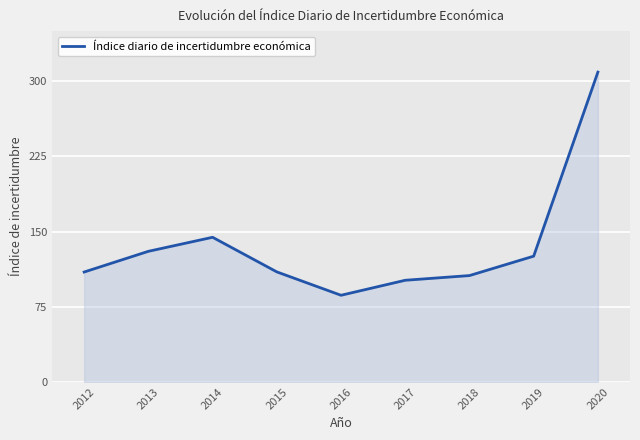

Where is the first local minimum?

2016